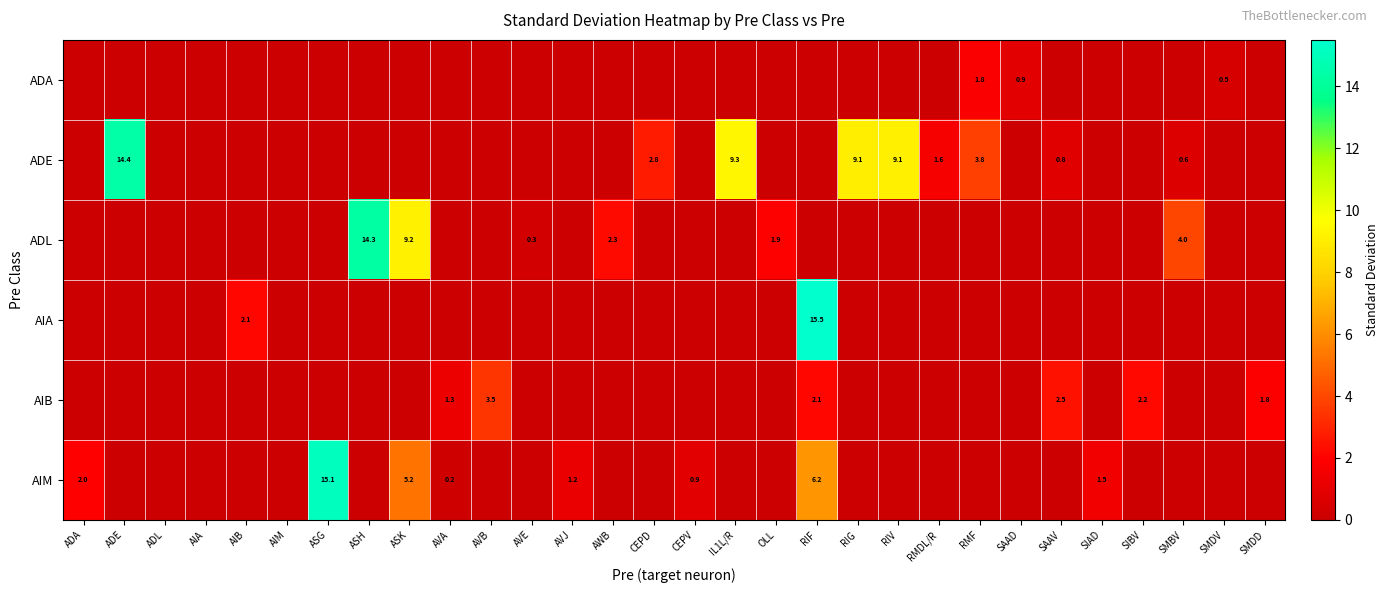

The value of ADE at IL1L/R is 2.3. True or false?

False